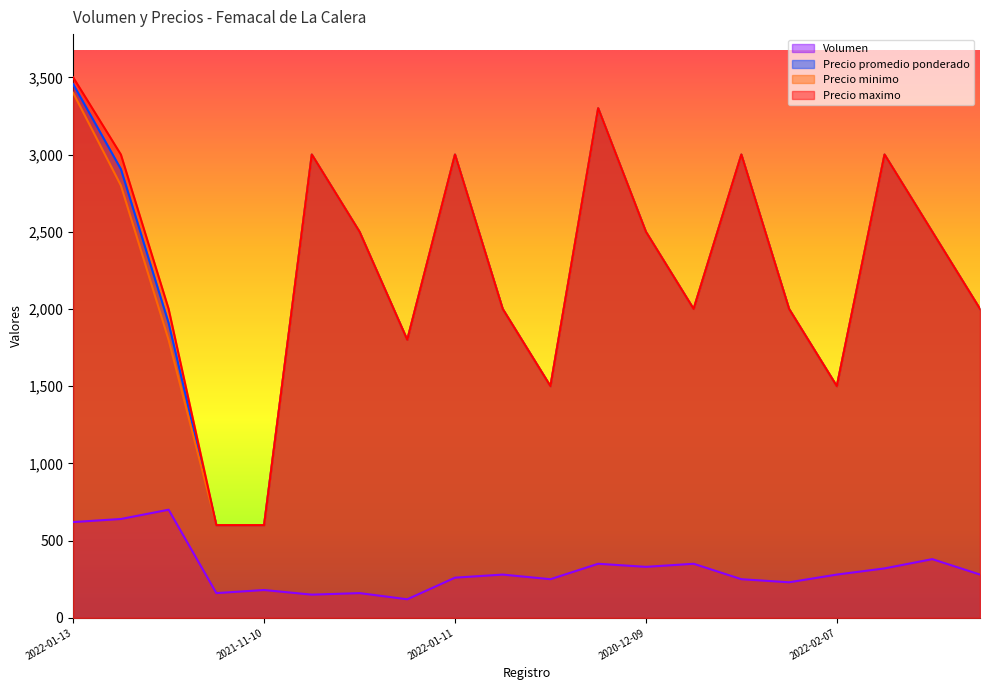

Reading left to right, what are all the values shown in this chart?

Volumen: 620	640	700	160	180	150	160	120	260	280	250	350	330	350	250	230	280	320	380	280
Precio promedio ponderado: 3456	2906	1909	600	600	3000	2500	1800	3000	2000	1500	3300	2500	2000	3000	2000	1500	3000	2500	2000
Precio minimo: 3400	2800	1800	600	600	3000	2500	1800	3000	2000	1500	3300	2500	2000	3000	2000	1500	3000	2500	2000
Precio maximo: 3500	3000	2000	600	600	3000	2500	1800	3000	2000	1500	3300	2500	2000	3000	2000	1500	3000	2500	2000